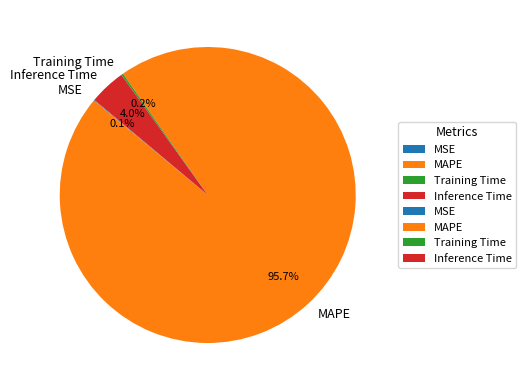

To the nearest percent, what portion does Inference Time represent?

4%